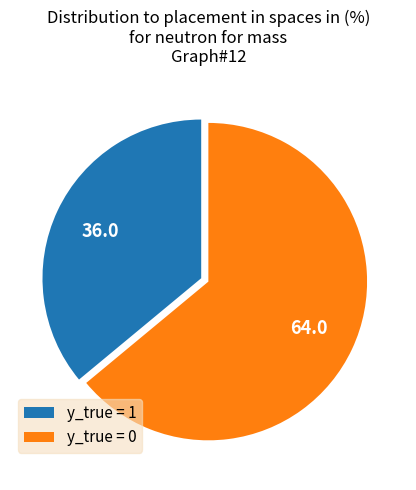

How many segments does this pie chart have?

2